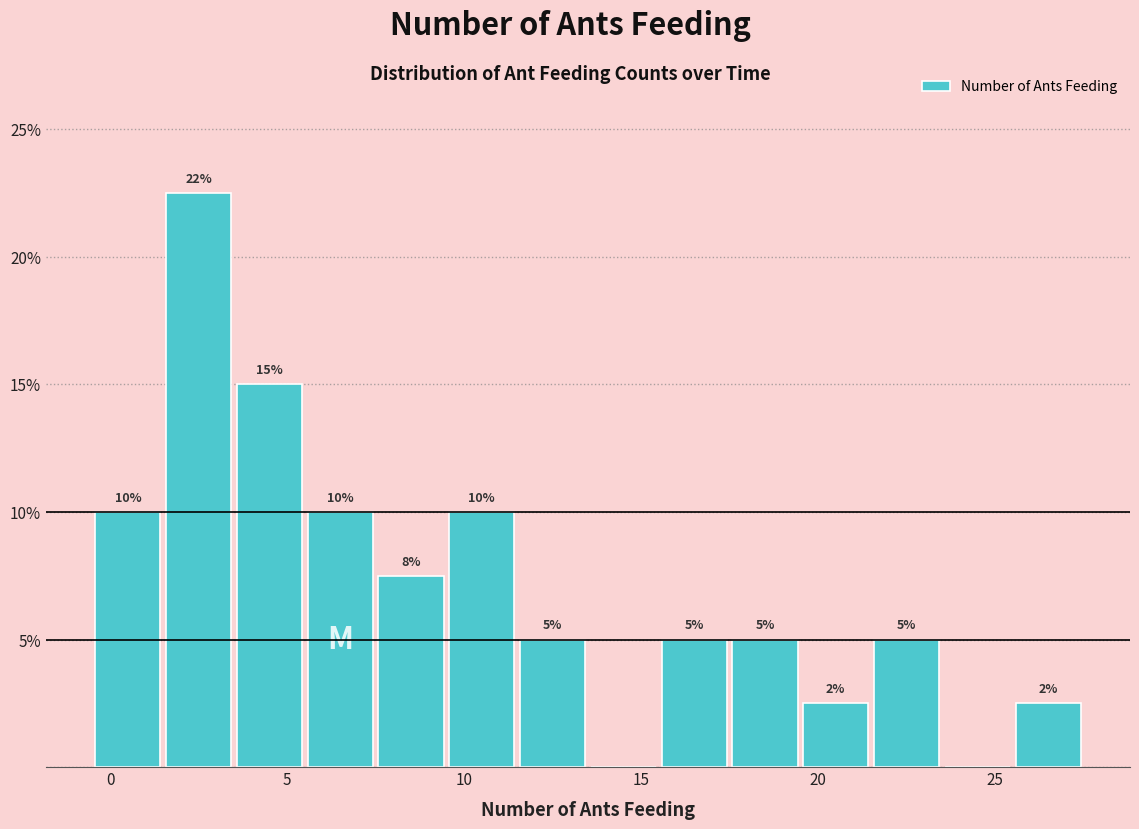

Over which range of the x-axis is the bar tallest?

1.5 to 3.5